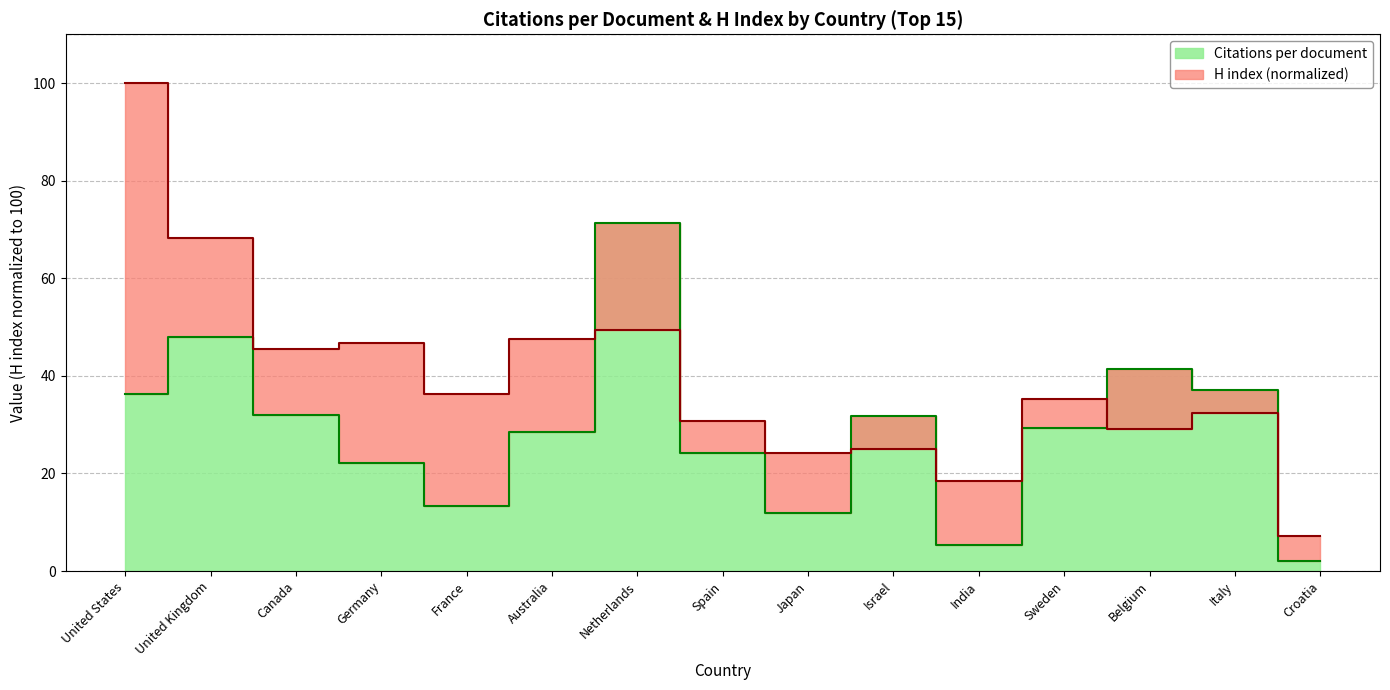

At which category does H index reach its first local valley?

Canada